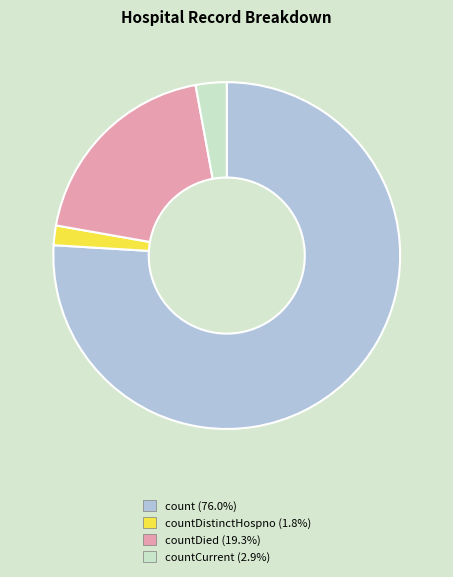

Is there a majority slice in this chart?

Yes